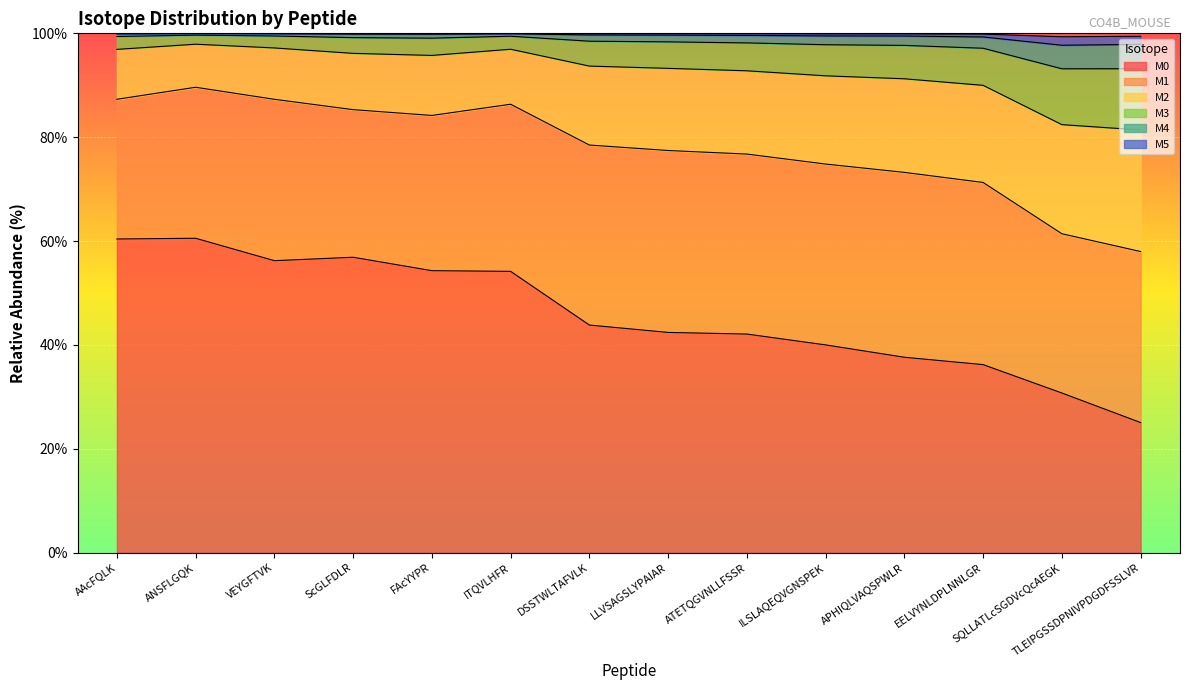

Does the chart display data point markers on the line(s)?

No